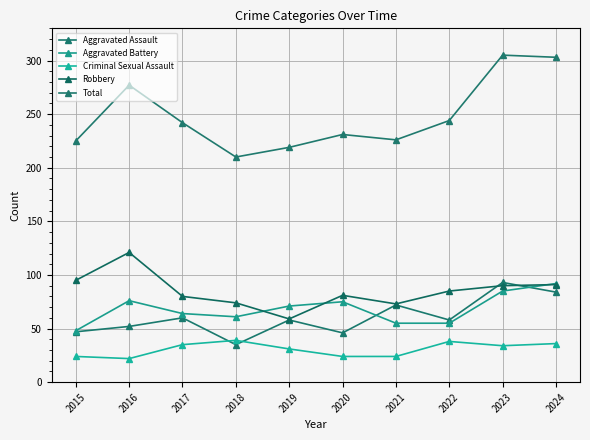

The Aggravated Battery series shows 75 at 2020. True or false?

True